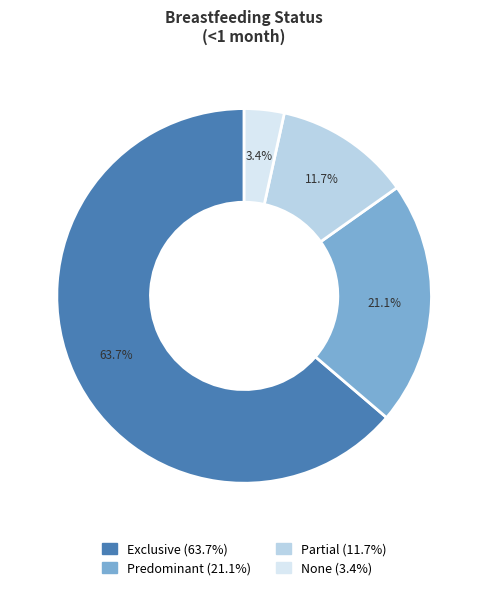

What is the majority slice?

Exclusive